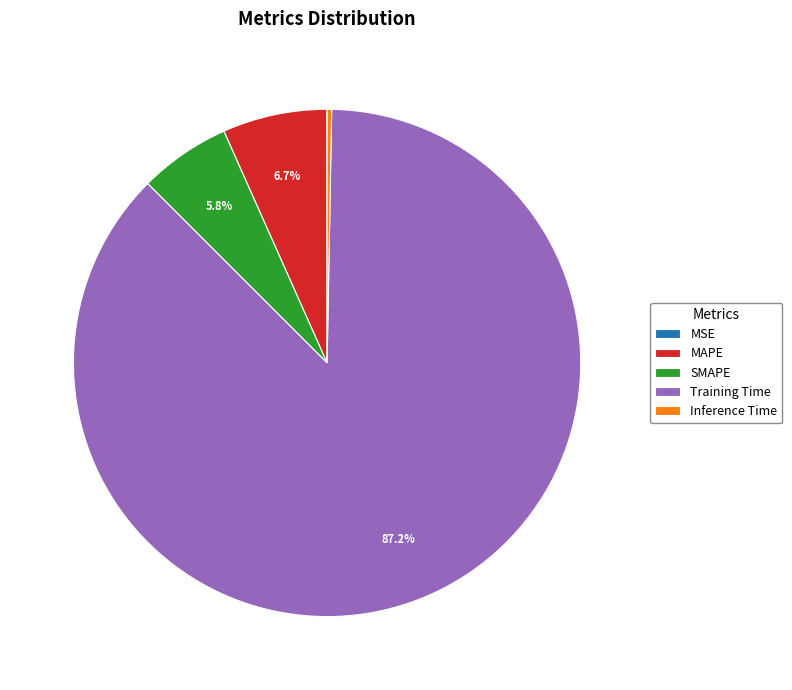

What is the largest slice in the pie chart?

Training Time